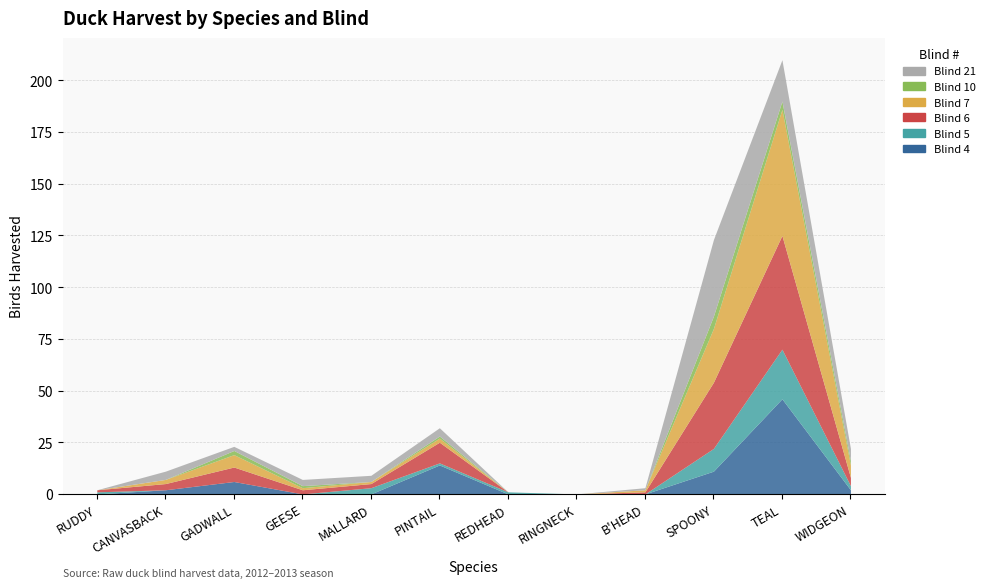

Reading left to right, list all the values displayed in this chart.

Blind 4: RUDDY=0	CANVASBACK=2	GADWALL=6	GEESE=0	MALLARD=0	PINTAIL=14	REDHEAD=0	RINGNECK=0	B'HEAD=0	SPOONY=11	TEAL=46	WIDGEON=2
Blind 5: RUDDY=1	CANVASBACK=0	GADWALL=0	GEESE=0	MALLARD=3	PINTAIL=1	REDHEAD=1	RINGNECK=0	B'HEAD=0	SPOONY=11	TEAL=24	WIDGEON=2
Blind 6: RUDDY=1	CANVASBACK=3	GADWALL=7	GEESE=2	MALLARD=2	PINTAIL=10	REDHEAD=0	RINGNECK=0	B'HEAD=1	SPOONY=32	TEAL=55	WIDGEON=4
Blind 7: RUDDY=0	CANVASBACK=2	GADWALL=6	GEESE=1	MALLARD=1	PINTAIL=2	REDHEAD=0	RINGNECK=0	B'HEAD=1	SPOONY=26	TEAL=61	WIDGEON=6
Blind 10: RUDDY=0	CANVASBACK=0	GADWALL=2	GEESE=1	MALLARD=0	PINTAIL=1	REDHEAD=0	RINGNECK=0	B'HEAD=0	SPOONY=6	TEAL=4	WIDGEON=2
Blind 21: RUDDY=0	CANVASBACK=4	GADWALL=2	GEESE=3	MALLARD=3	PINTAIL=4	REDHEAD=0	RINGNECK=0	B'HEAD=1	SPOONY=37	TEAL=20	WIDGEON=6